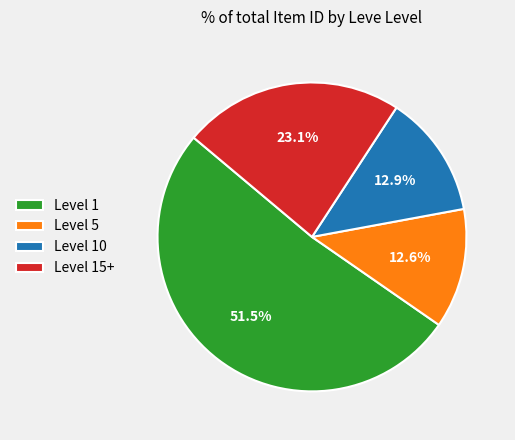

To the nearest percent, what is the average slice percentage?

25%